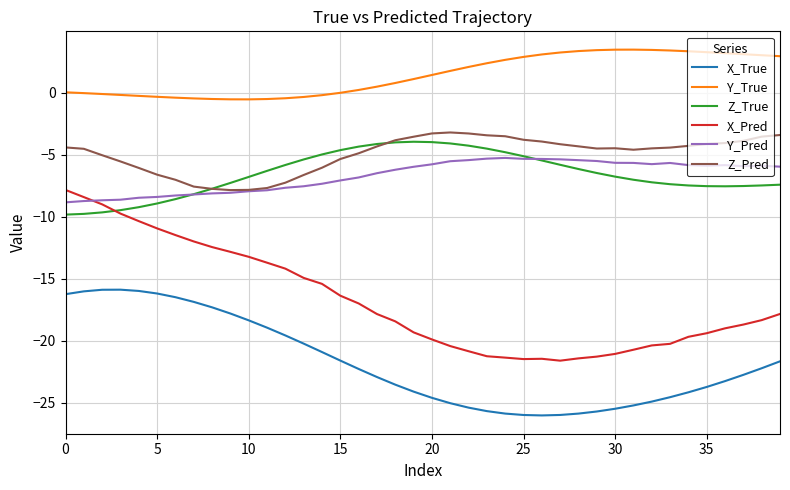

What are all the series names shown in the legend?

X_True, Y_True, Z_True, X_Pred, Y_Pred, Z_Pred